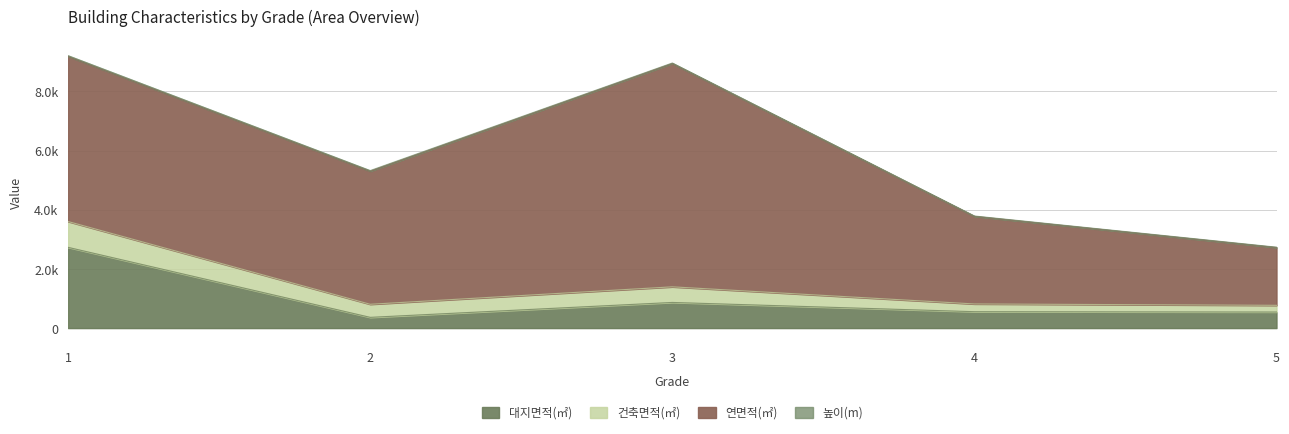

The value of 연면적(㎡) at 1 is 3402.0. True or false?

False